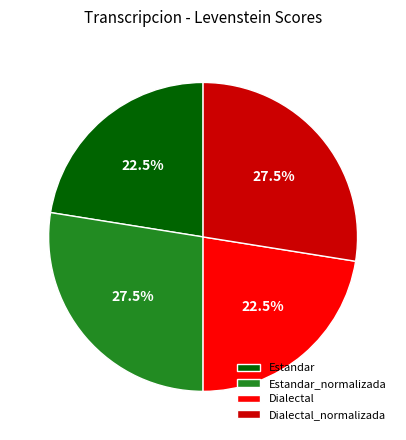

What percentage do Estandar and Estandar_normalizada together represent?

50.0%